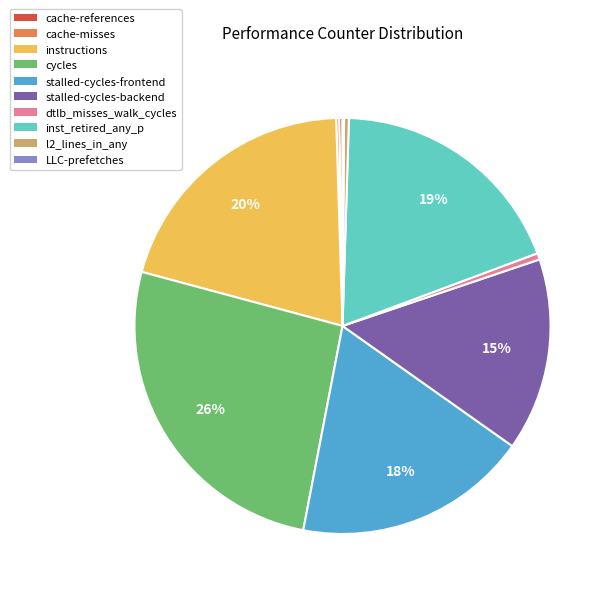

The instructions slice represents 20% of the pie. True or false?

True